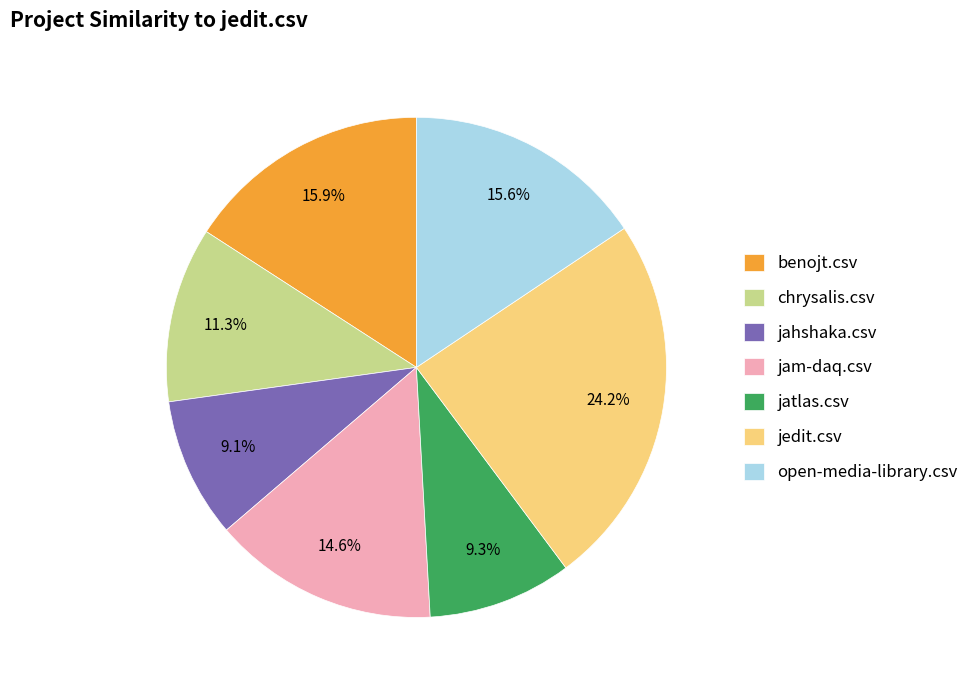

What portion of the pie excludes open-media-library.csv?

84.4%